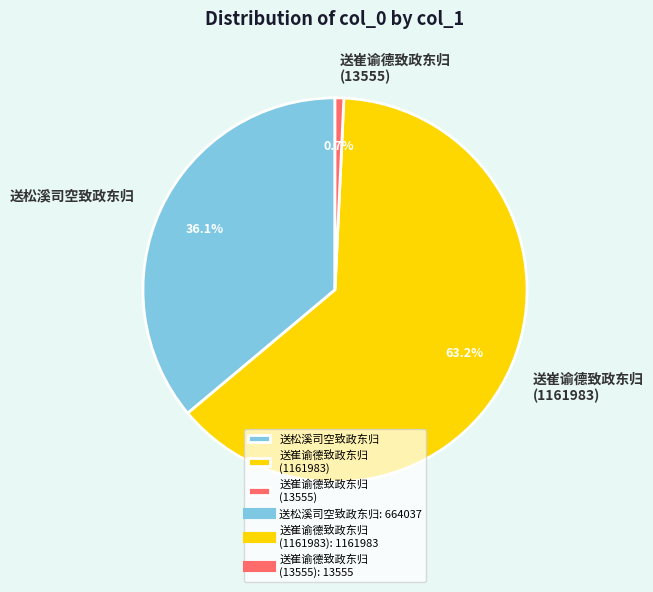

Do 送松溪司空致政东归 and 送崔谕德致政东归 (1161983) together represent more than half of the pie?

Yes